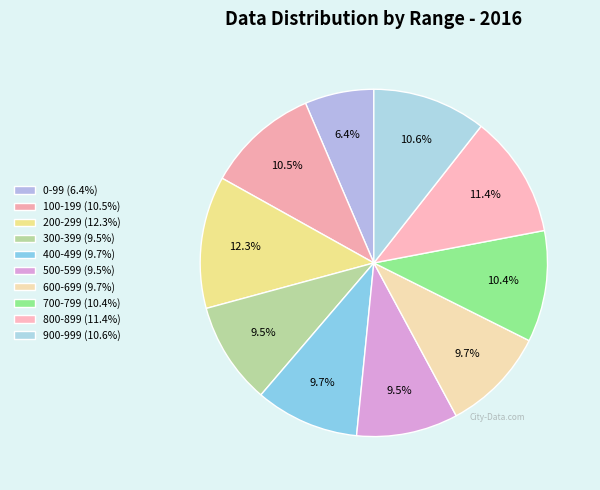

Is the sum of 100-199 and 300-399 greater than half?

No